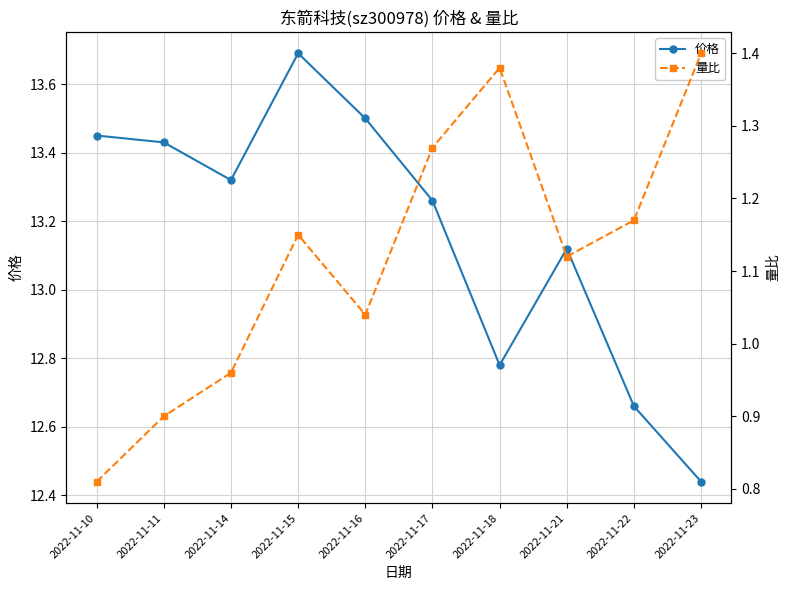

Is the value of 量比 at 2022-11-14 greater than the value of 价格 at 2022-11-10?

No